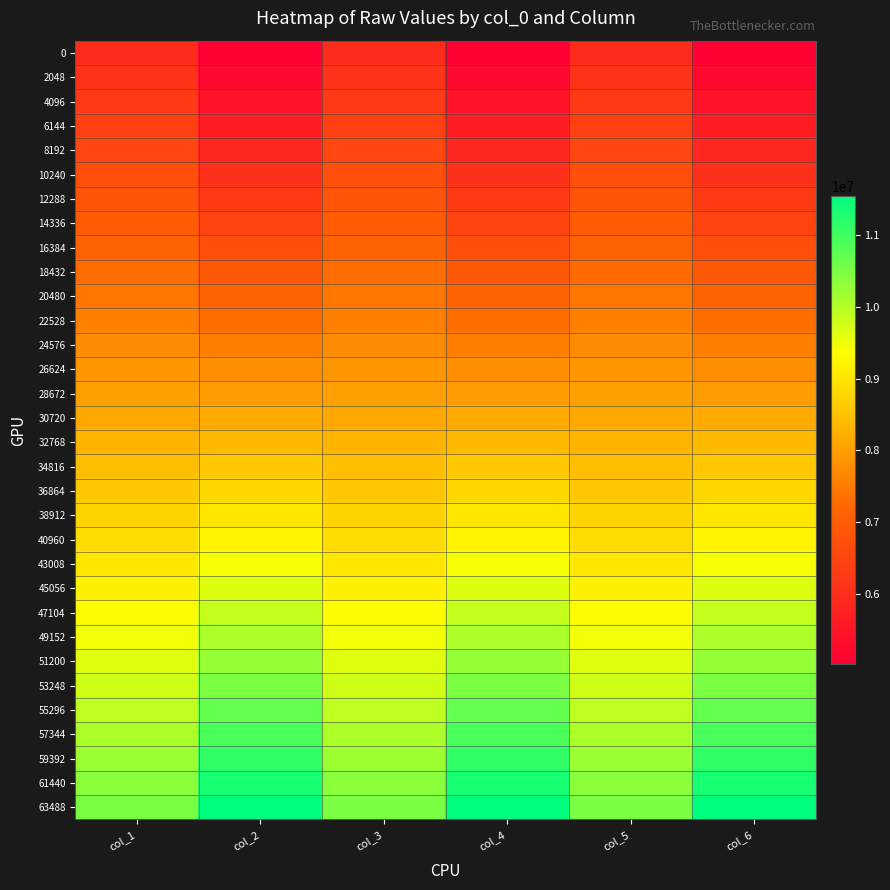

Reading left to right, extract all data points from this chart.

0: col_1=5982700	col_2=5033044	col_3=5982504	col_4=5033025	col_5=5982118	col_6=5033021
2048: col_1=6129151	col_2=5242726	col_3=6128246	col_4=5242729	col_5=6128293	col_6=5242722
4096: col_1=6273816	col_2=5452490	col_3=6274464	col_4=5452483	col_5=6274408	col_6=5452484
6144: col_1=6420083	col_2=5662284	col_3=6419109	col_4=5662284	col_5=6417786	col_6=5662282
8192: col_1=6566562	col_2=5871993	col_3=6564261	col_4=5872000	col_5=6564495	col_6=5872003
10240: col_1=6710217	col_2=6081742	col_3=6711038	col_4=6081741	col_5=6712489	col_6=6081744
12288: col_1=6856464	col_2=6291475	col_3=6853866	col_4=6291484	col_5=6856827	col_6=6291497
14336: col_1=7001918	col_2=6501218	col_3=7002138	col_4=6501219	col_5=7001224	col_6=6501222
16384: col_1=7148071	col_2=6710945	col_3=7146541	col_4=6710930	col_5=7147857	col_6=6710945
18432: col_1=7293363	col_2=6920664	col_3=7293698	col_4=6920658	col_5=7291835	col_6=6920666
20480: col_1=7438715	col_2=7130368	col_3=7438355	col_4=7130362	col_5=7438124	col_6=7130380
22528: col_1=7583837	col_2=7340096	col_3=7582730	col_4=7340088	col_5=7582248	col_6=7340096
24576: col_1=7729803	col_2=7549803	col_3=7728892	col_4=7549786	col_5=7728010	col_6=7549809
26624: col_1=7872304	col_2=7759520	col_3=7874797	col_4=7759523	col_5=7874158	col_6=7759529
28672: col_1=8021103	col_2=7969221	col_3=8022258	col_4=7969212	col_5=8018853	col_6=7969208
30720: col_1=8164121	col_2=8178929	col_3=8167815	col_4=8178925	col_5=8164898	col_6=8178933
32768: col_1=8311075	col_2=8388657	col_3=8310228	col_4=8388650	col_5=8310759	col_6=8388658
34816: col_1=8456649	col_2=8598367	col_3=8453281	col_4=8598371	col_5=8457216	col_6=8598371
36864: col_1=8602926	col_2=8808049	col_3=8601059	col_4=8808056	col_5=8599673	col_6=8808061
38912: col_1=8746386	col_2=9017740	col_3=8747750	col_4=9017752	col_5=8750100	col_6=9017761
40960: col_1=8892464	col_2=9227452	col_3=8891919	col_4=9227461	col_5=8892874	col_6=9227452
43008: col_1=9036339	col_2=9437140	col_3=9038622	col_4=9437139	col_5=9037412	col_6=9437137
45056: col_1=9185166	col_2=9646852	col_3=9183993	col_4=9646859	col_5=9184904	col_6=9646858
47104: col_1=9329552	col_2=9856548	col_3=9331768	col_4=9856563	col_5=9328860	col_6=9856565
49152: col_1=9472856	col_2=10066283	col_3=9473563	col_4=10066280	col_5=9474691	col_6=10066287
51200: col_1=9619591	col_2=10275953	col_3=9621432	col_4=10275957	col_5=9620919	col_6=10275967
53248: col_1=9765567	col_2=10485695	col_3=9766366	col_4=10485715	col_5=9765308	col_6=10485720
55296: col_1=9909115	col_2=10695419	col_3=9912763	col_4=10695405	col_5=9911676	col_6=10695417
57344: col_1=10058143	col_2=10905172	col_3=10058654	col_4=10905171	col_5=10057810	col_6=10905175
59392: col_1=10201654	col_2=11114892	col_3=10200469	col_4=11114900	col_5=10202143	col_6=11114887
61440: col_1=10348798	col_2=11324607	col_3=10348057	col_4=11324619	col_5=10347483	col_6=11324631
63488: col_1=10494290	col_2=11534339	col_3=10492435	col_4=11534345	col_5=10492877	col_6=11534351